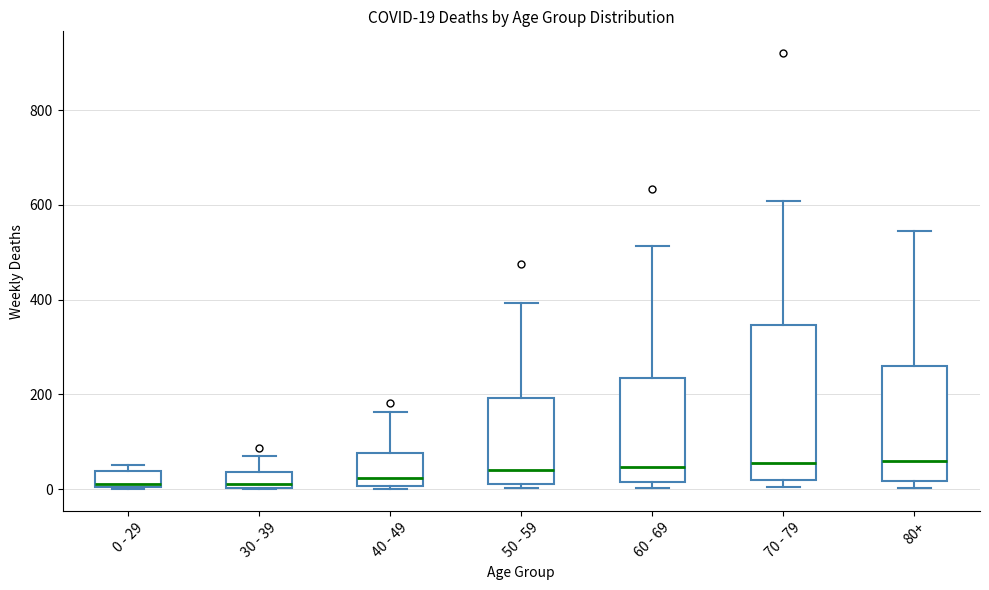

Which box is the tallest, from its lower edge to its upper edge?

70 - 79